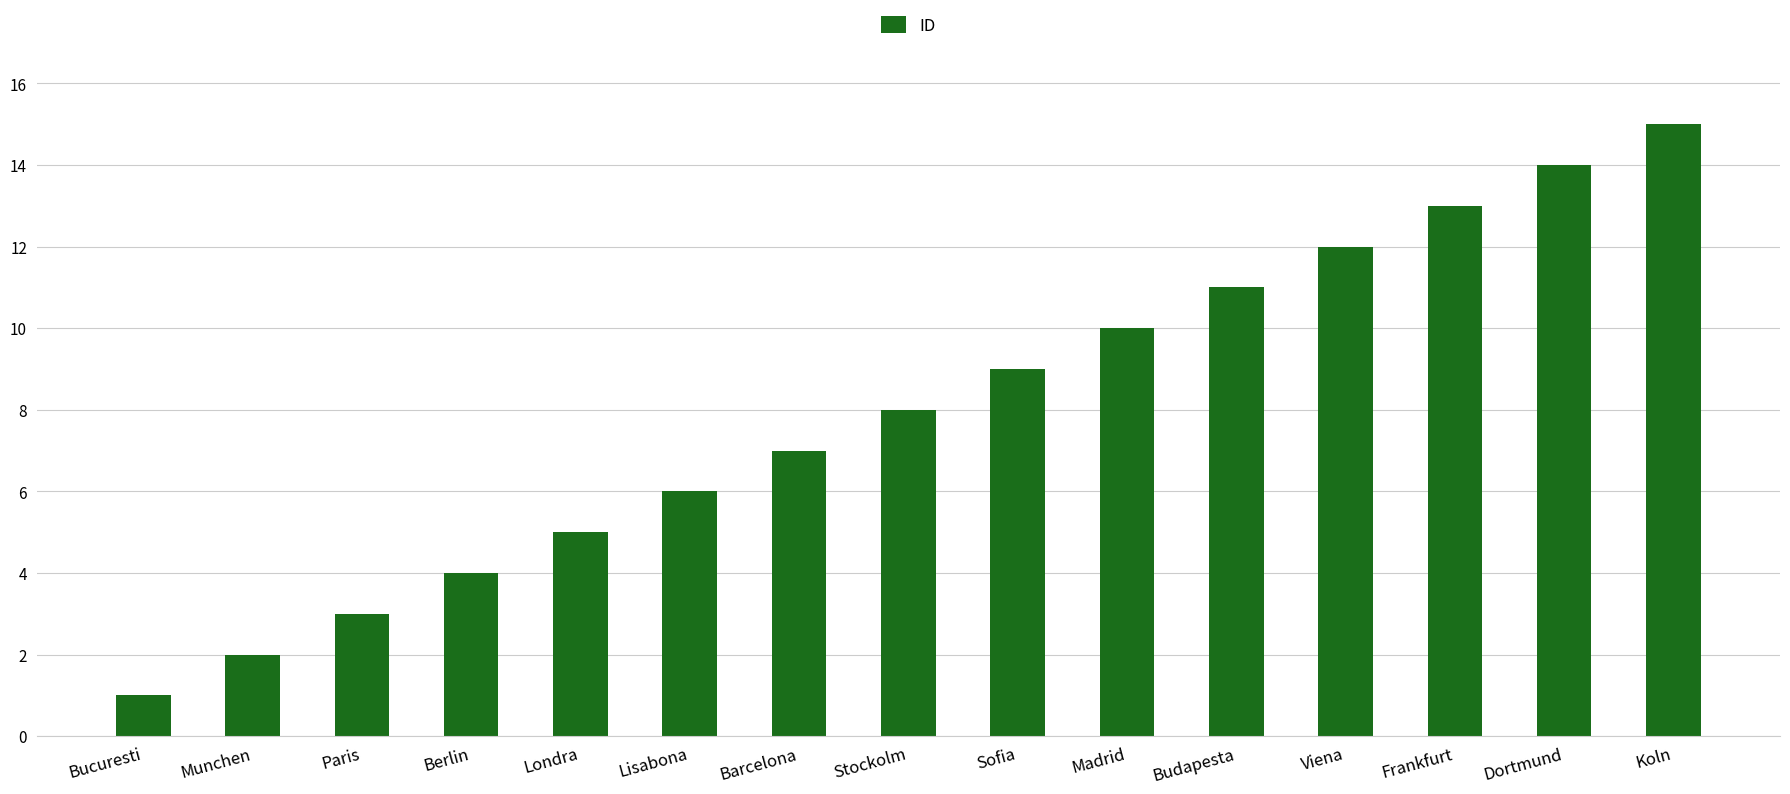

What is the average value?

8